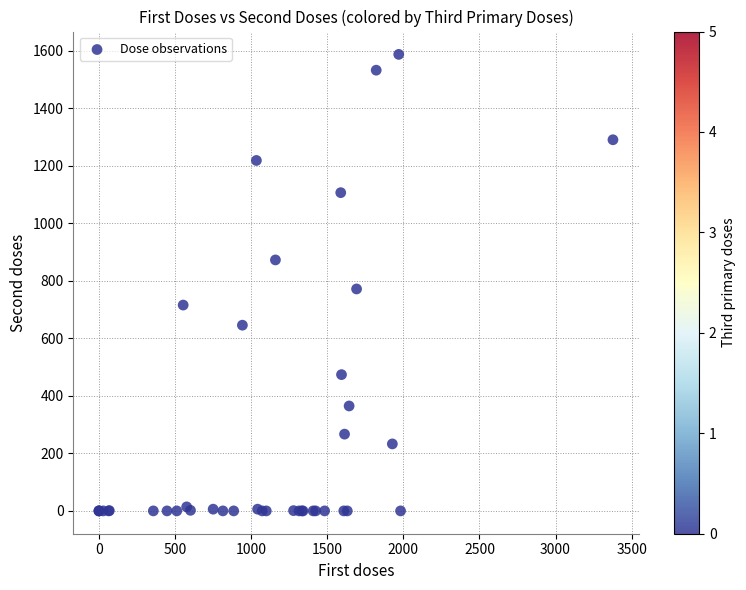

What Y value in the scatter plot is closest to 794?

772